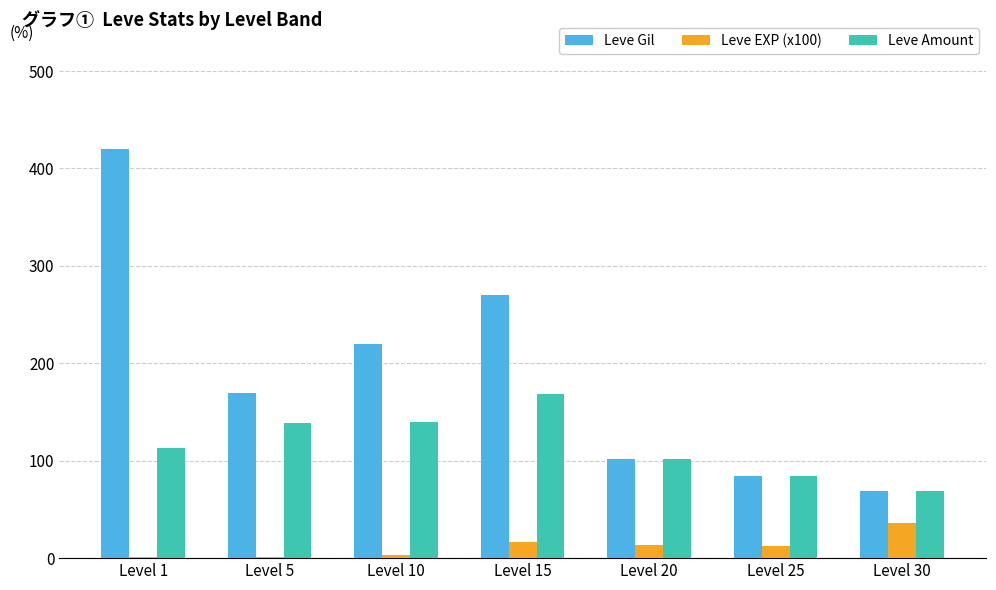

What is the sum of all Leve Gil values?

1335